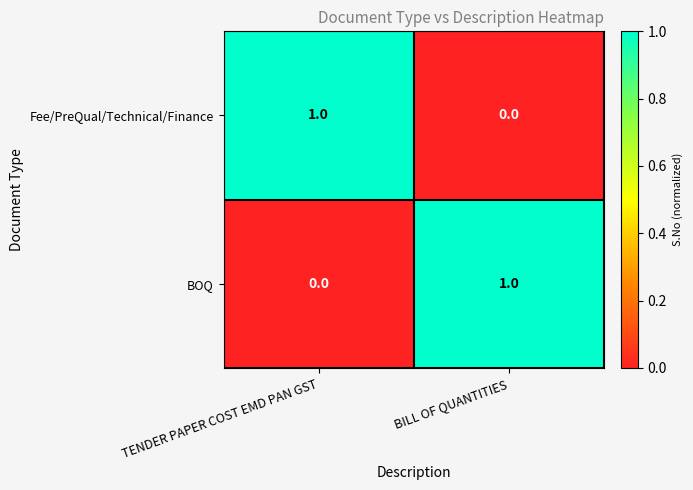

The value of BOQ at TENDER PAPER COST EMD PAN GST is 0. True or false?

True